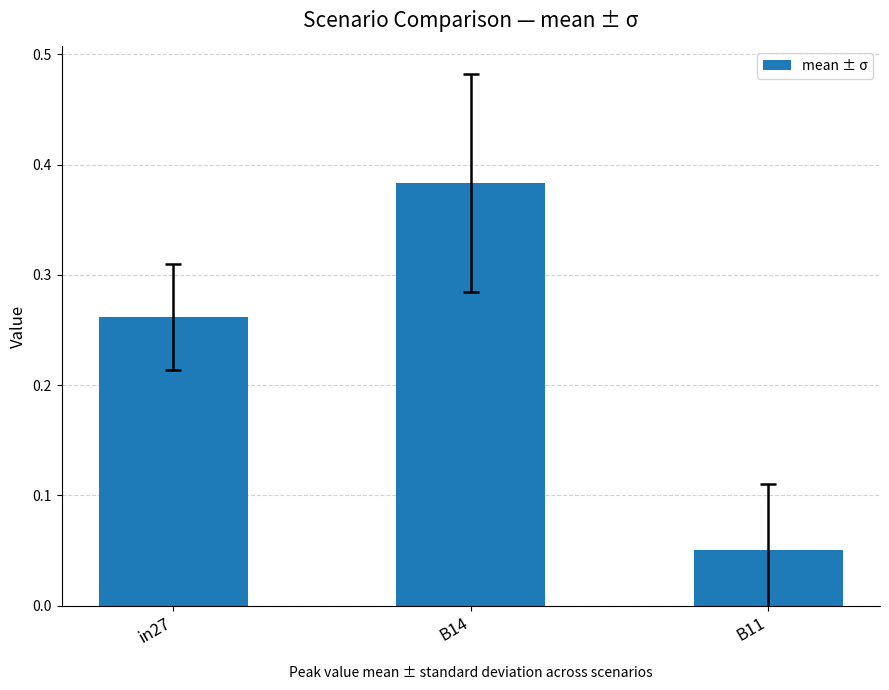

Which category has the lowest value across all series?

B11